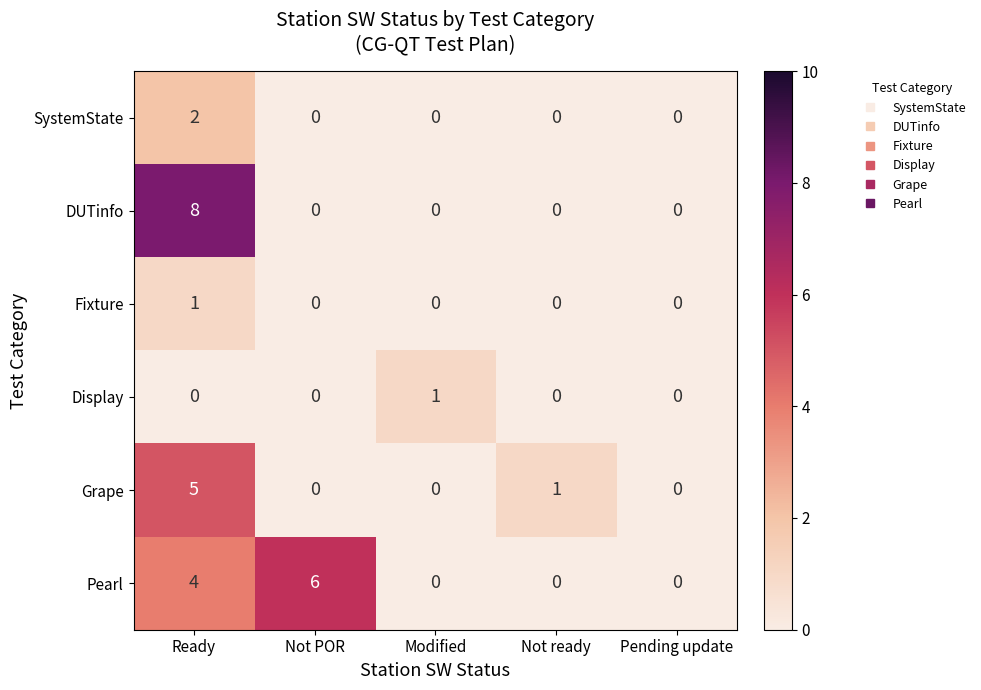

What is the maximum value shown in the chart?

8